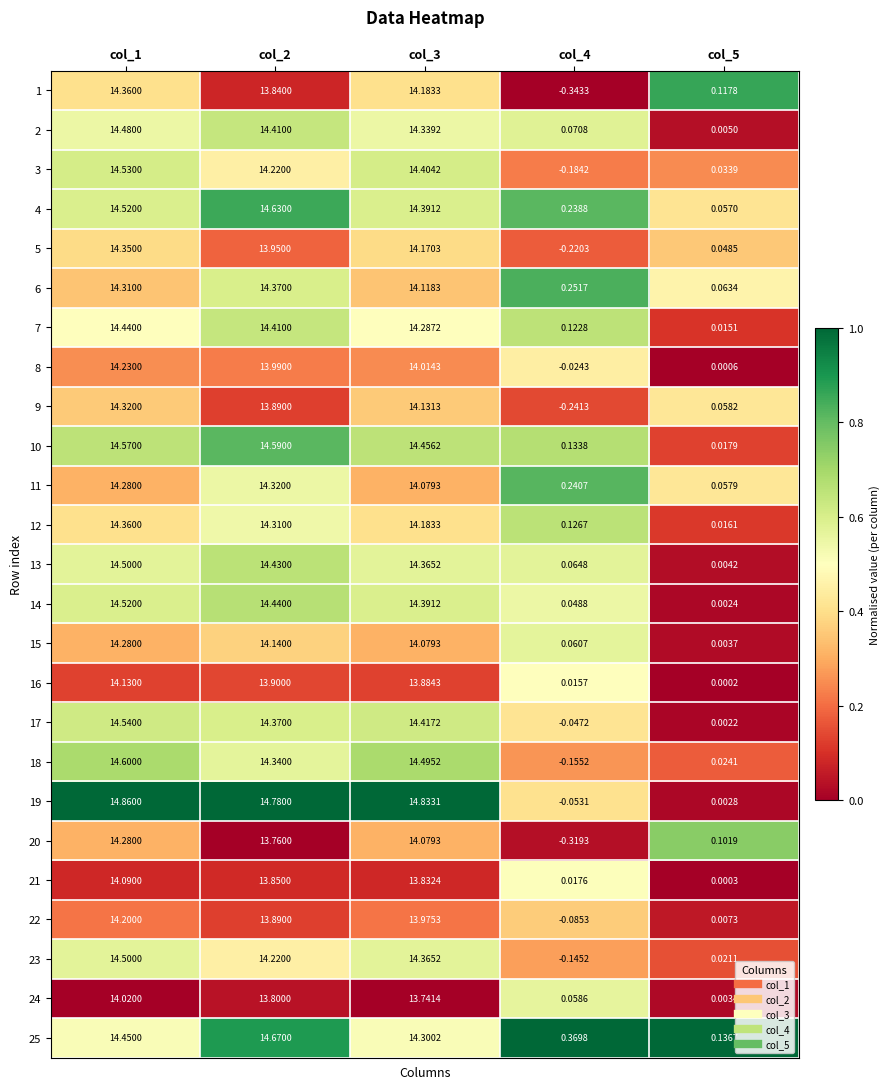

Which series has the largest range (max minus min)?

19